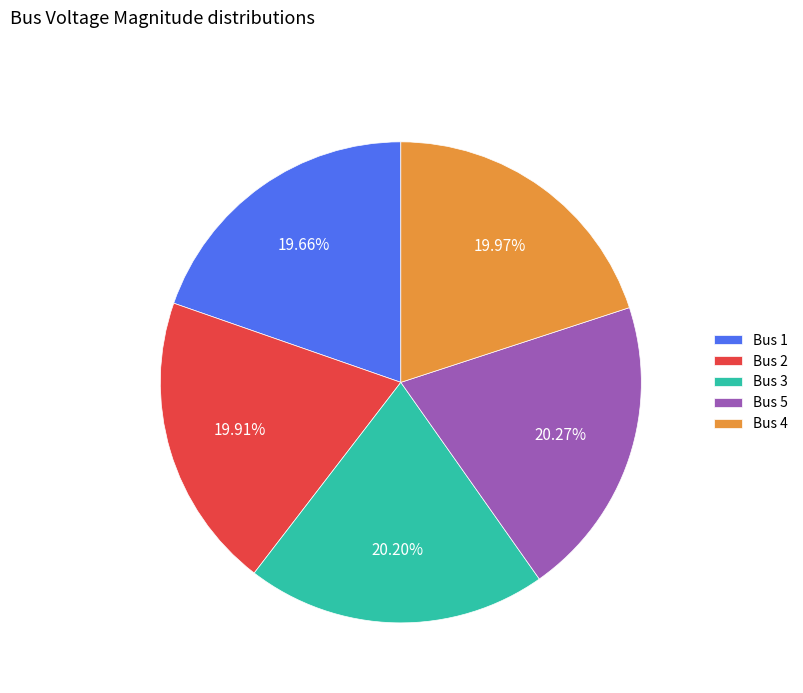

Combined, do Bus 4 and Bus 3 account for over 50%?

No